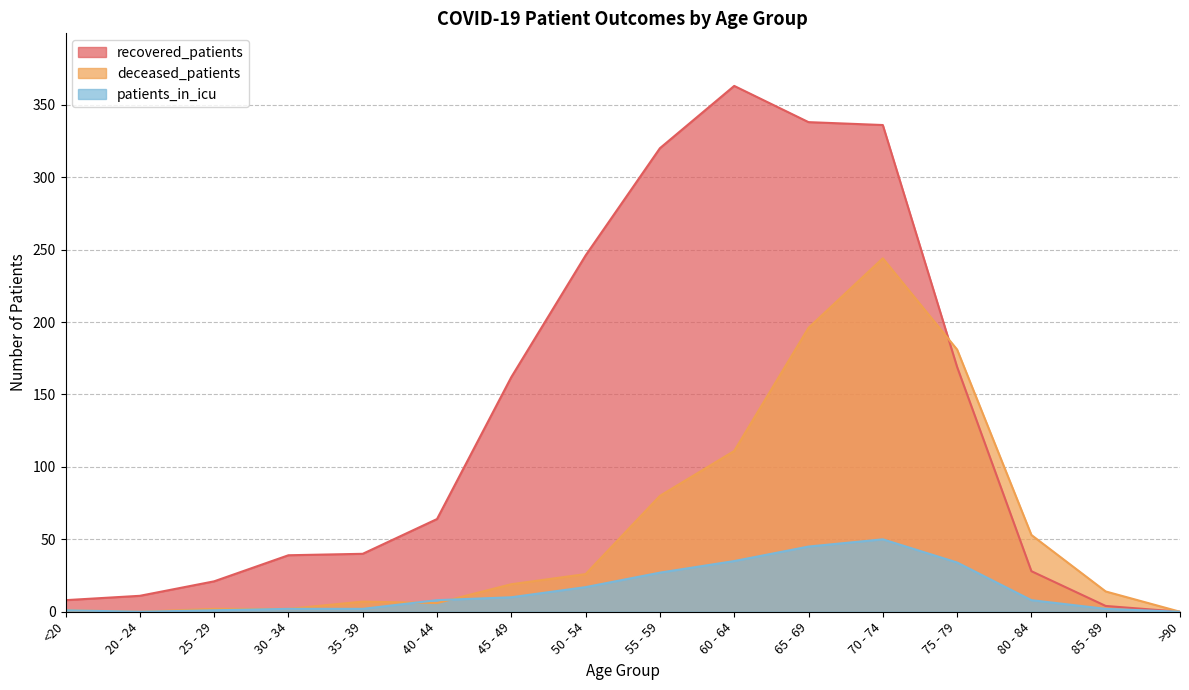

The value of recovered_patients at 30 - 34 is 64. True or false?

False